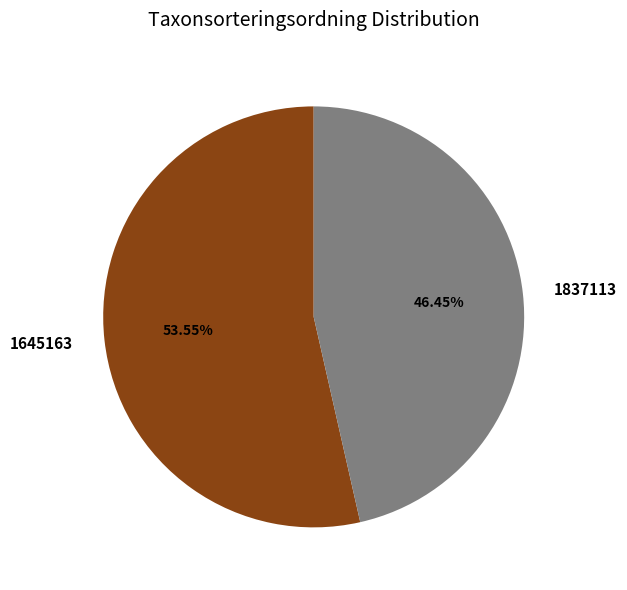

Which category has the biggest portion of the pie?

1645163